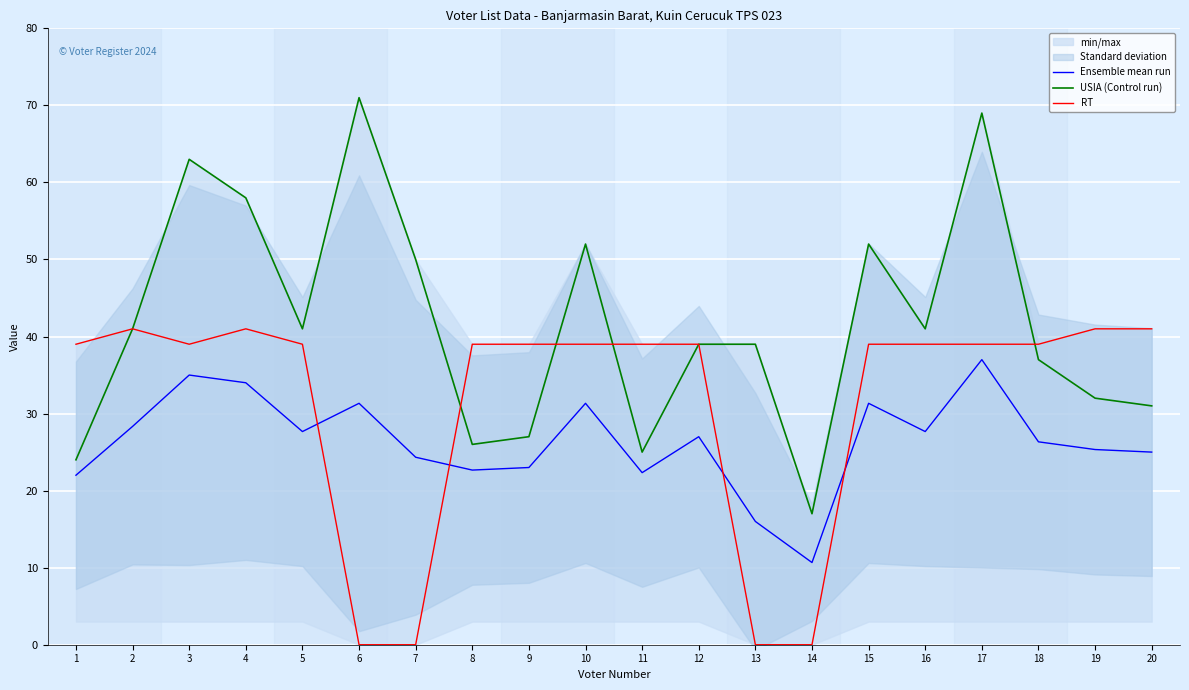

What is the value of the RT point at the 10th from the left?

39.0